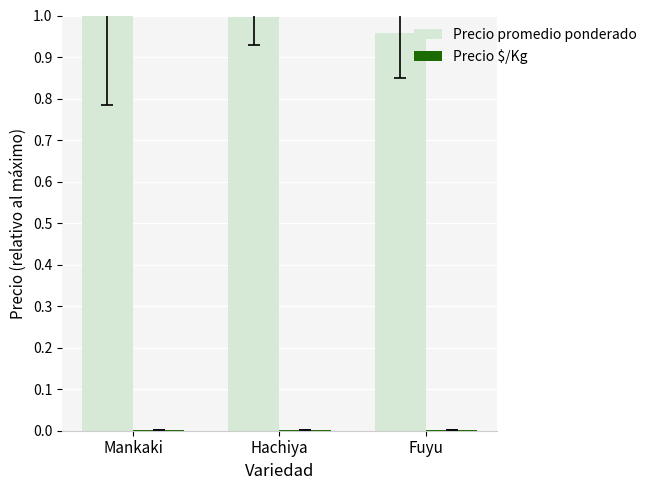

What is the sum of all Precio promedio ponderado values?

3.0